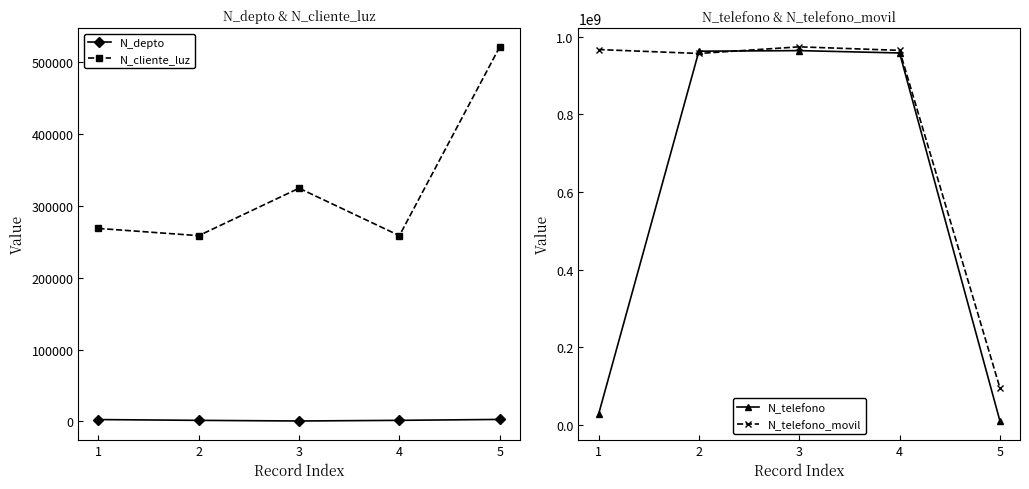

At which label does N_cliente_luz first exceed 268734?

3